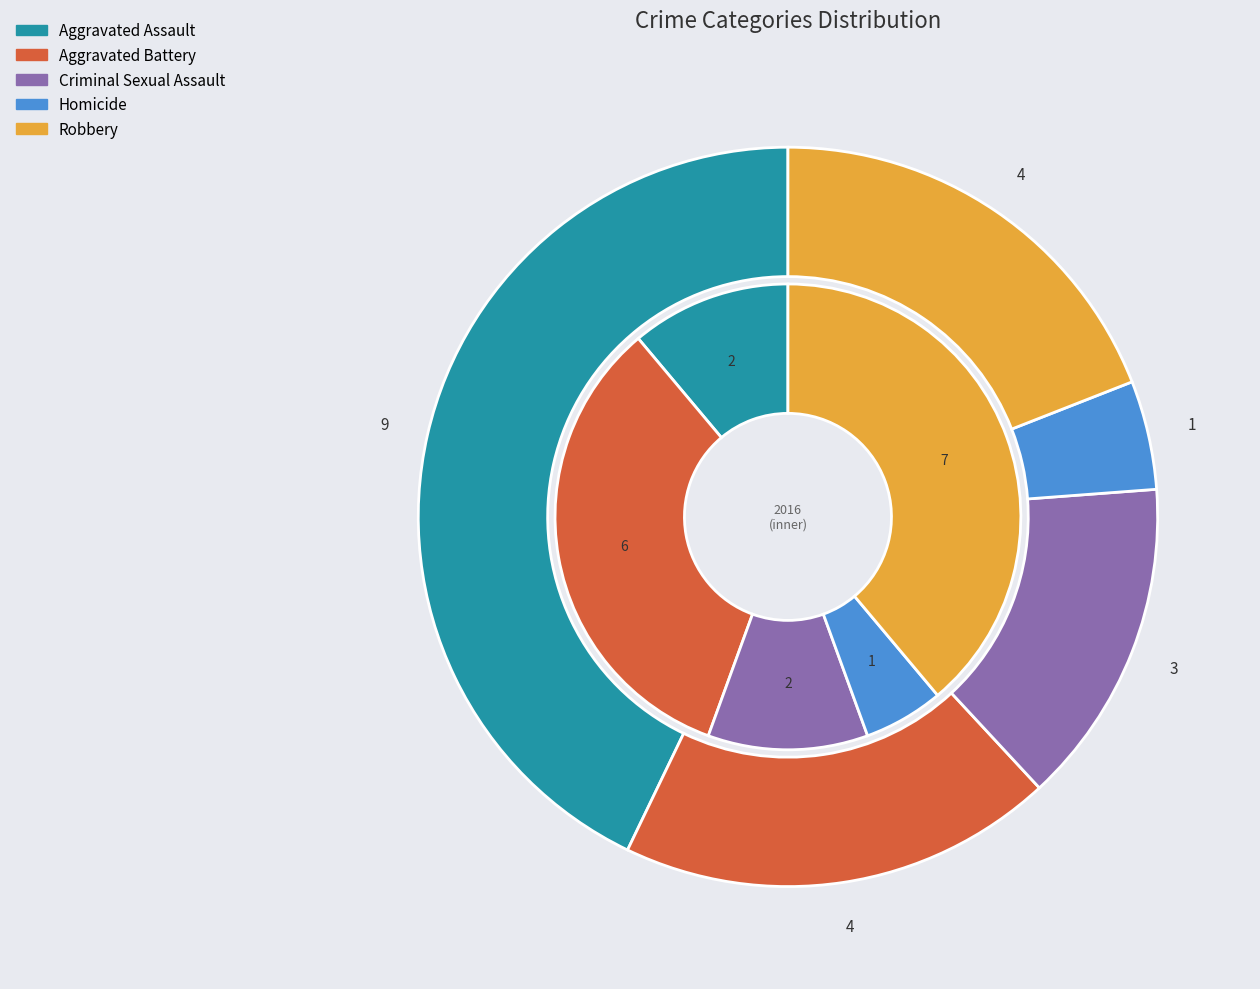

Between 4 and 2, which is larger?

4